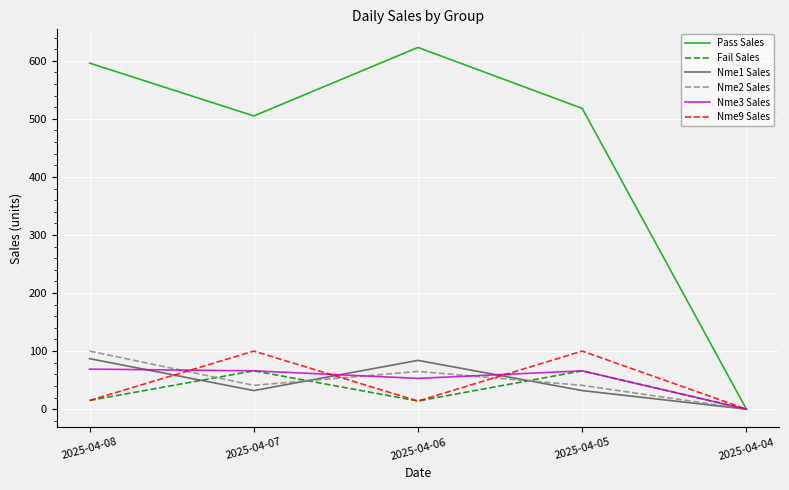

Is the value of Fail Sales at 2025-04-06 greater than the value of Nme2 Sales at 2025-04-08?

No